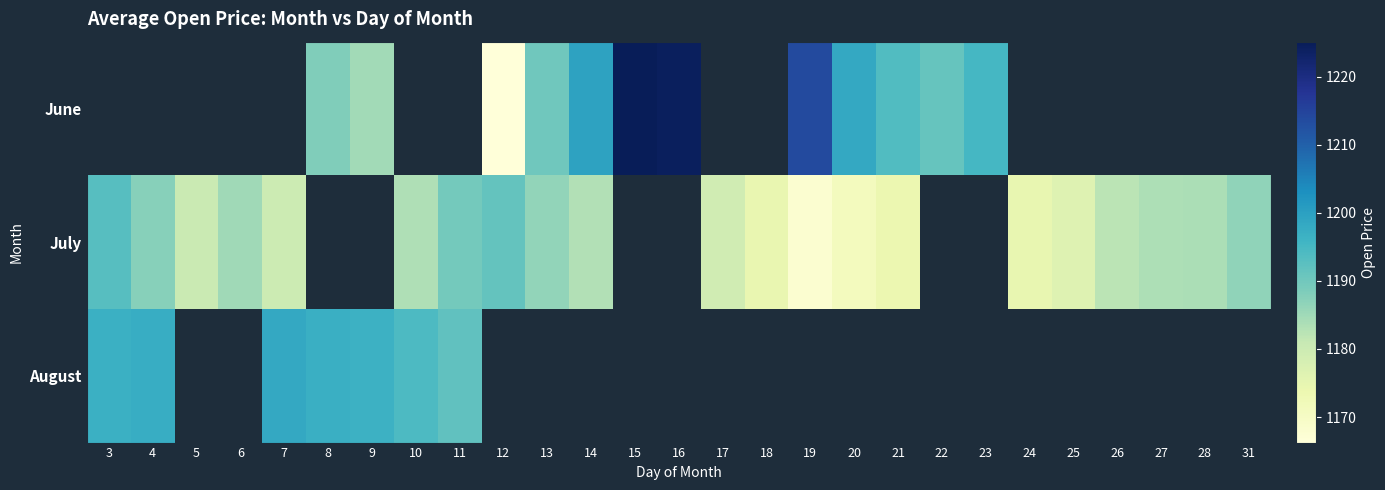

At which label does August reach its peak?

7